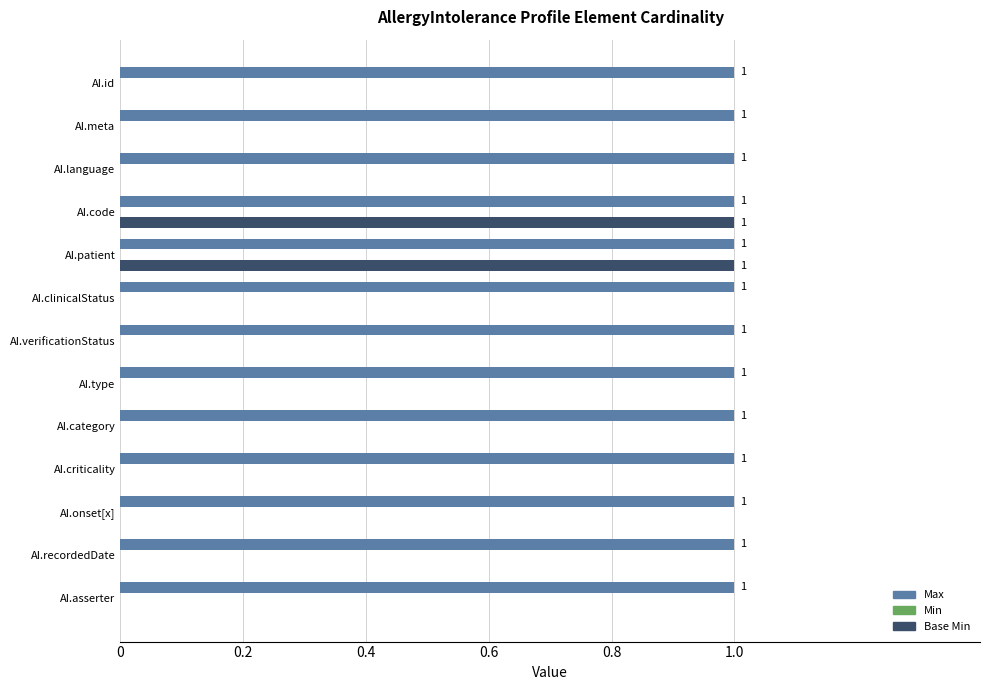

The Base Min series shows 1 at AI.id. True or false?

False